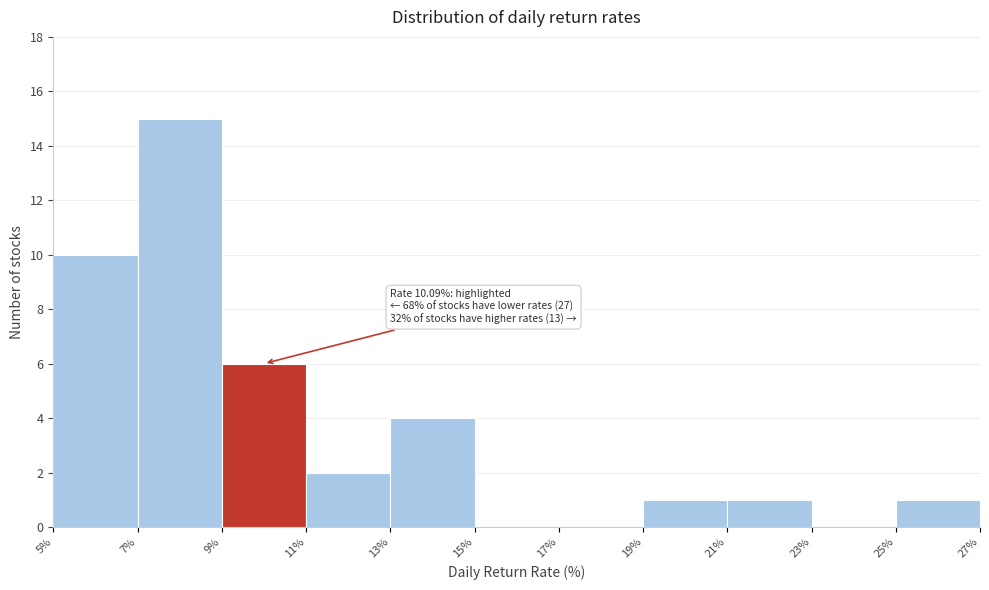

Which range on the x-axis has the tallest bar?

7% to 9%